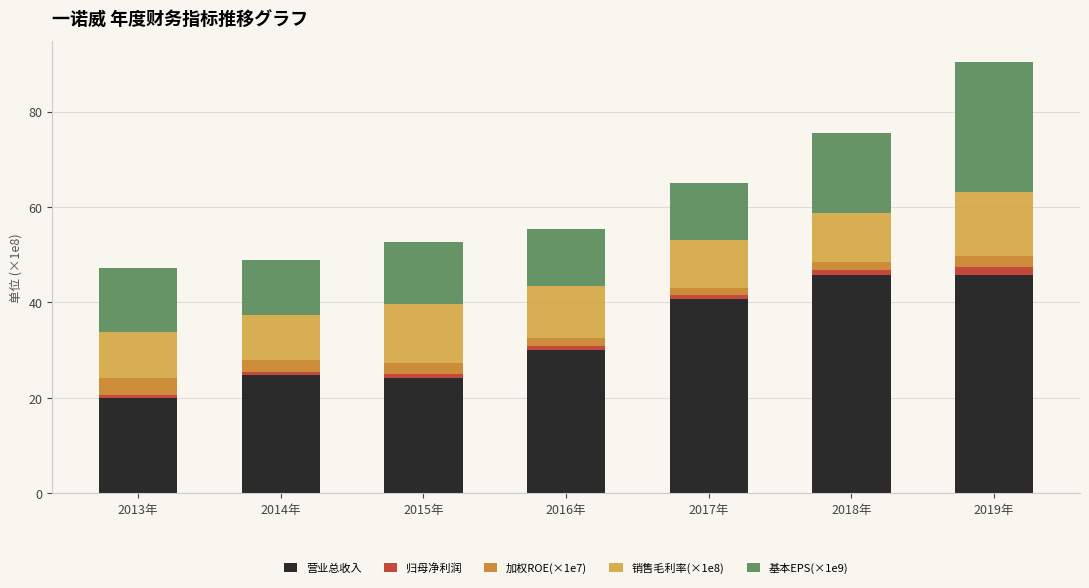

At which category is the sum across all series the highest?

2019年